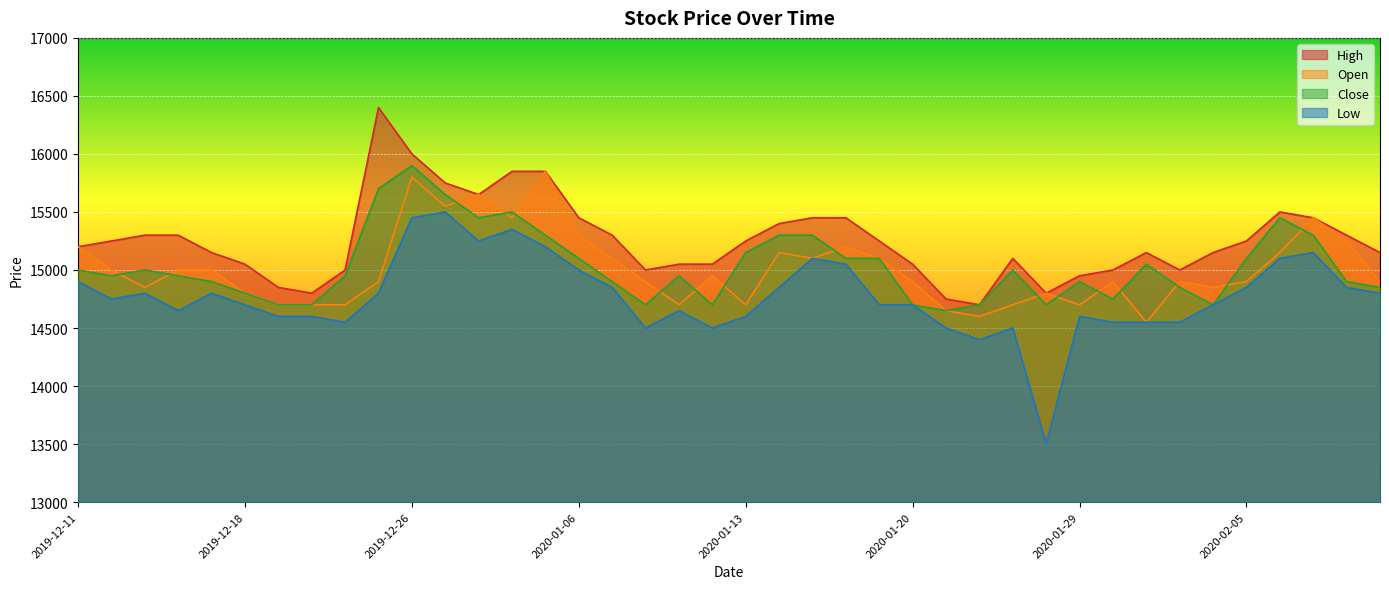

What is the difference between the highest and lowest values at 2020-02-07?

300